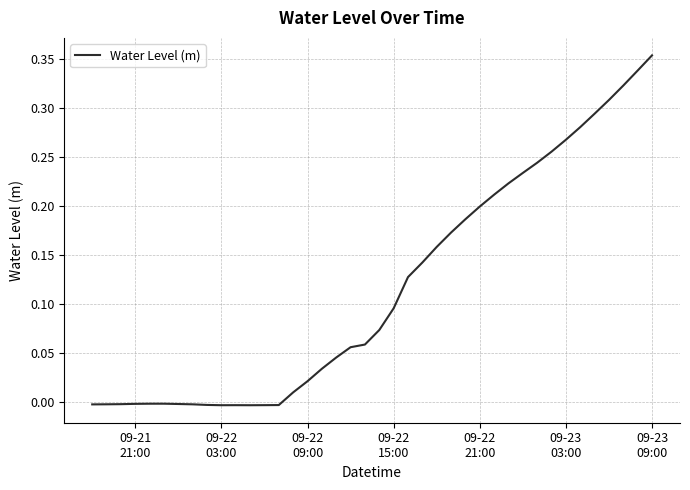

How many distinct data groups are displayed?

1